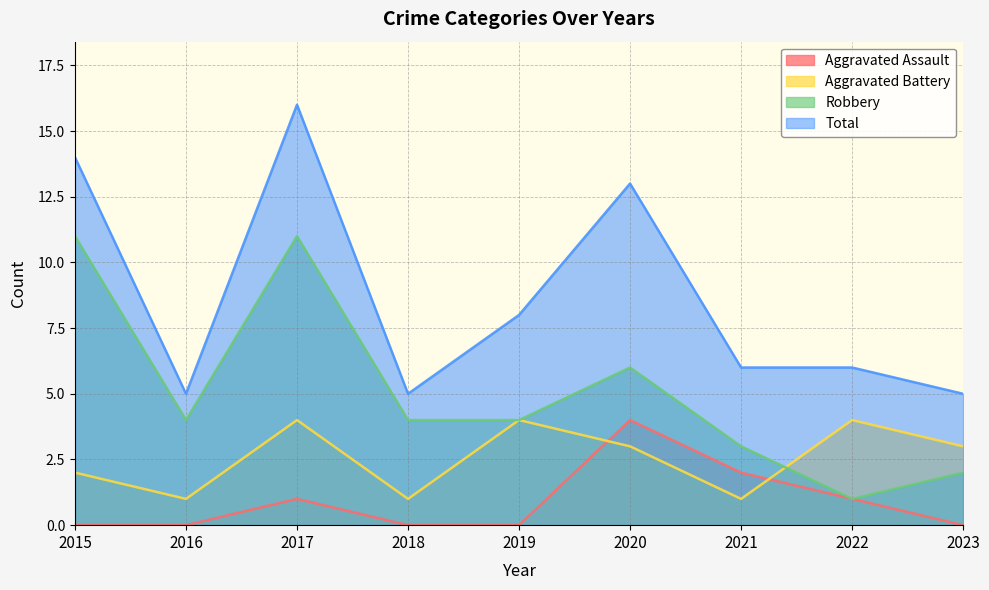

Reading right to left, list all the values displayed in this chart.

Aggravated Assault: 0	1	2	4	0	0	1	0	0
Aggravated Battery: 3	4	1	3	4	1	4	1	2
Robbery: 2	1	3	6	4	4	11	4	11
Total: 5	6	6	13	8	5	16	5	14